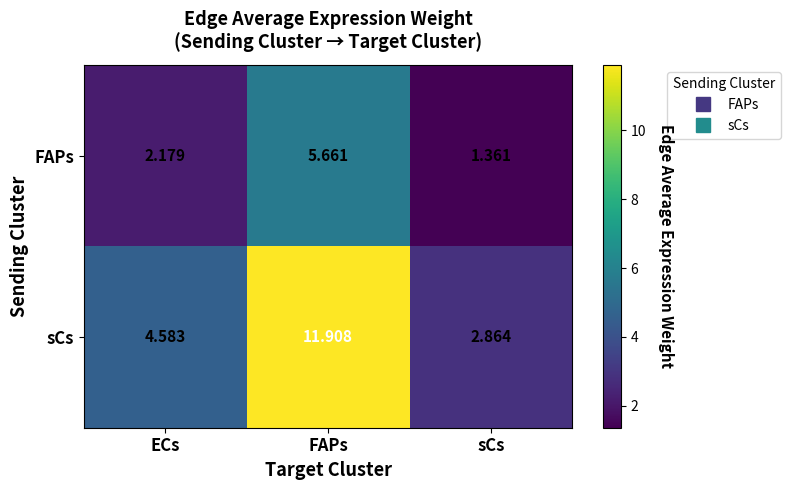

Rank the series by their maximum value, from lowest to highest.

FAPs, sCs